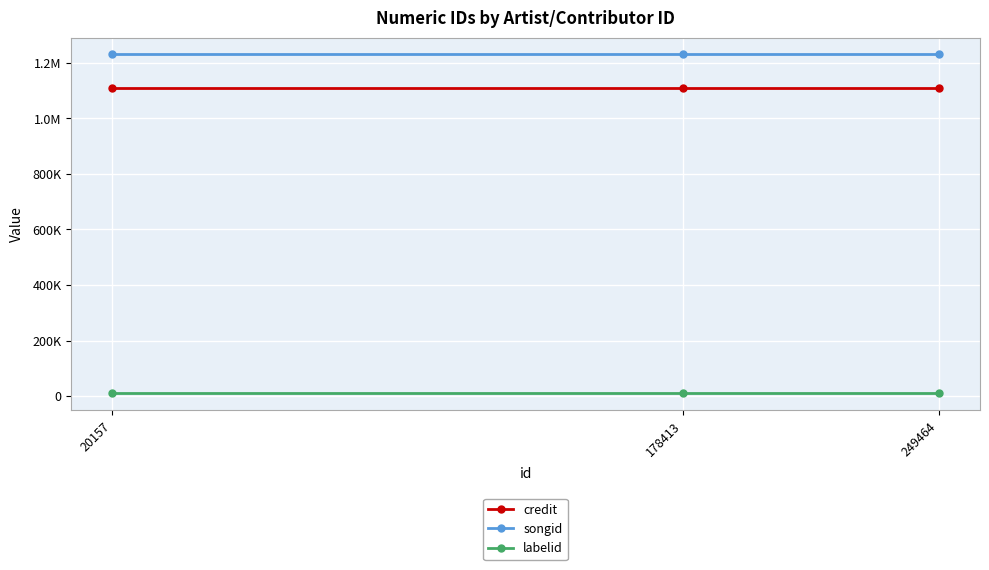

Reading left to right, transcribe all the data shown in this chart.

credit: 20157=1110684	178413=1110684	249464=1110684
songid: 20157=1229982	178413=1229982	249464=1229982
labelid: 20157=10146	178413=10146	249464=10146